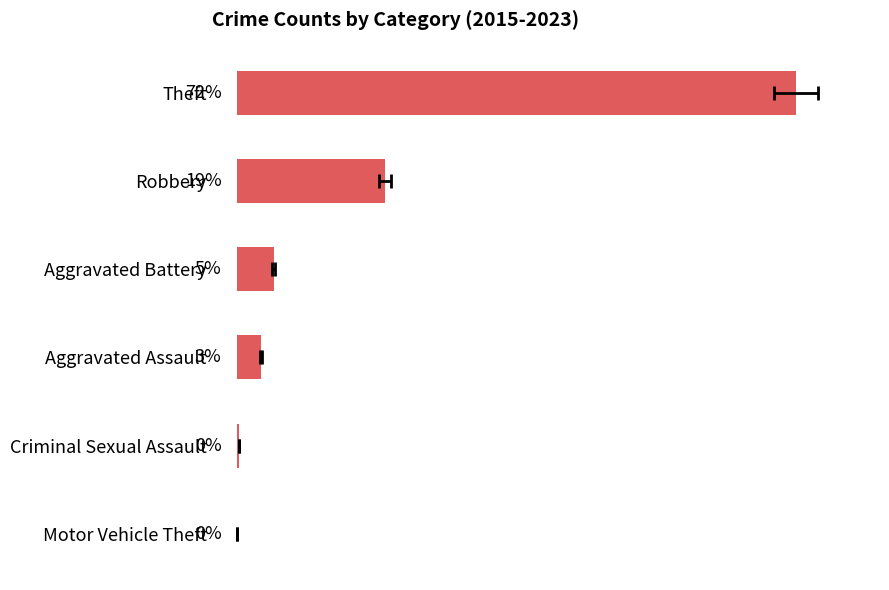

How many data points are less than 148?

3